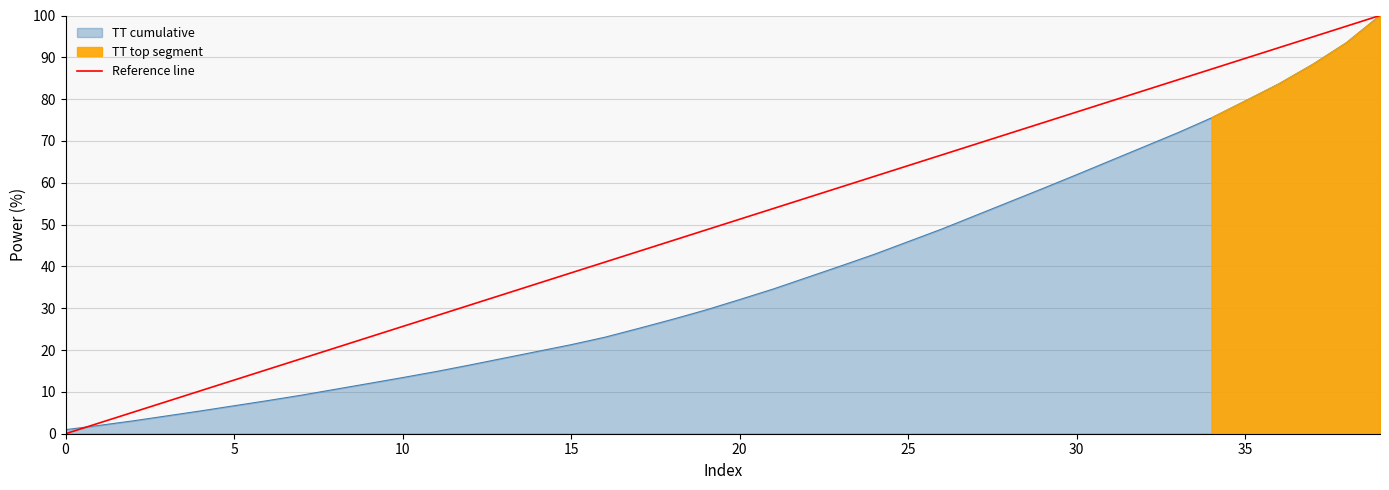

How many lines are shown in the chart?

1